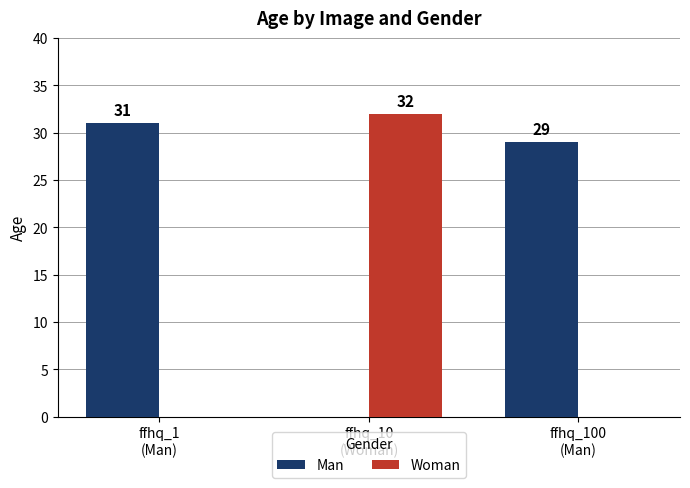

How many values in Woman are above zero?

1